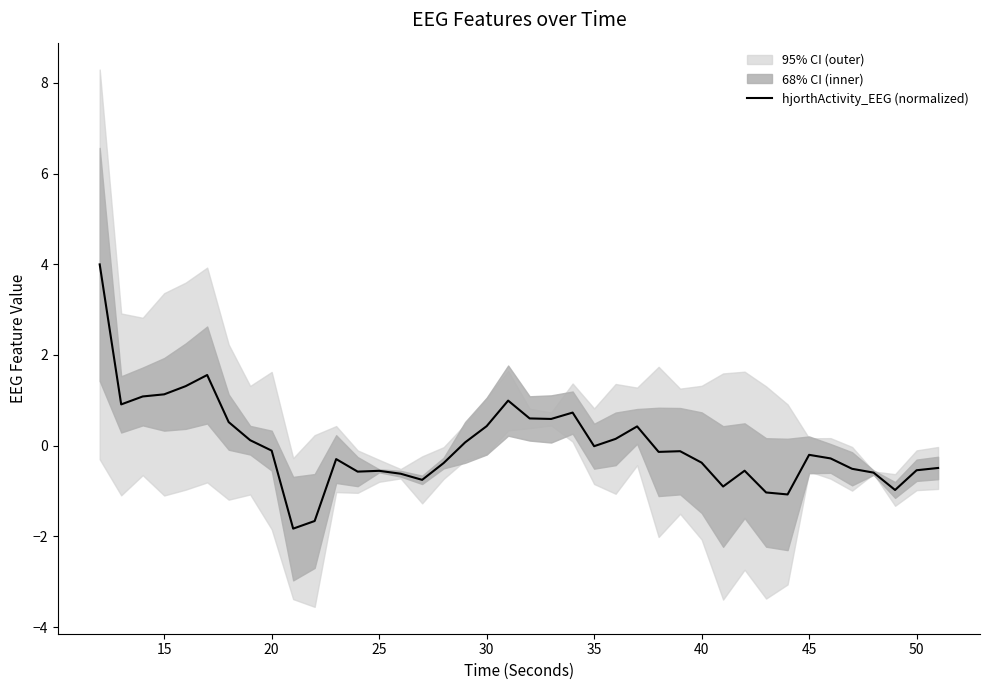

How many data points are less than 0?

24